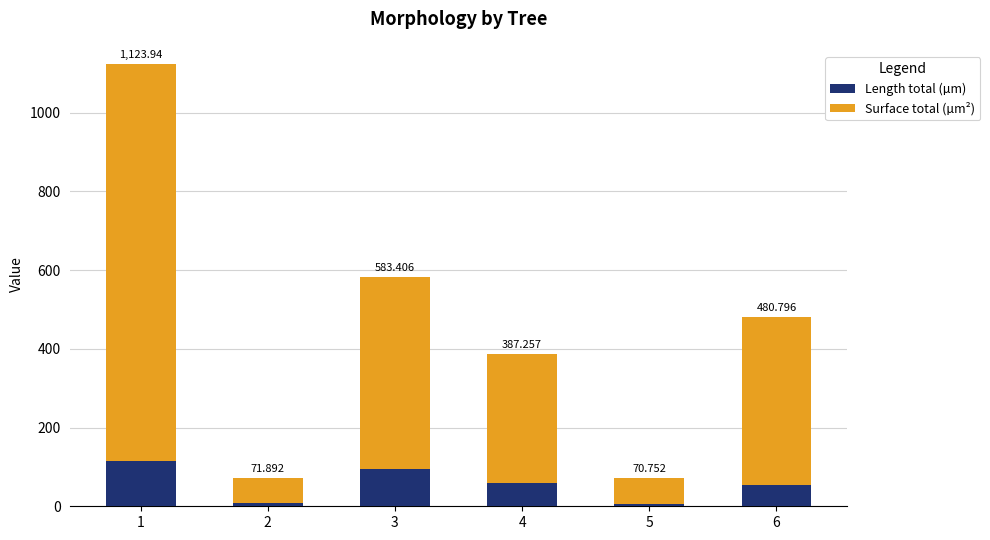

What are all the series names shown in the legend?

Length total (µm), Surface total (µm²)